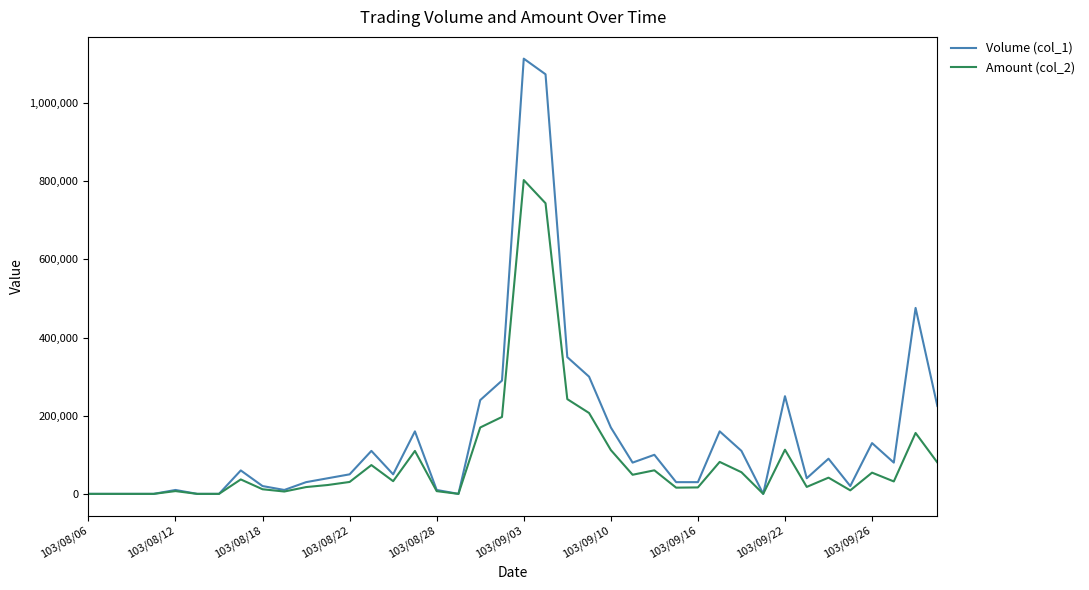

What is the maximum value shown in the chart?

1114000